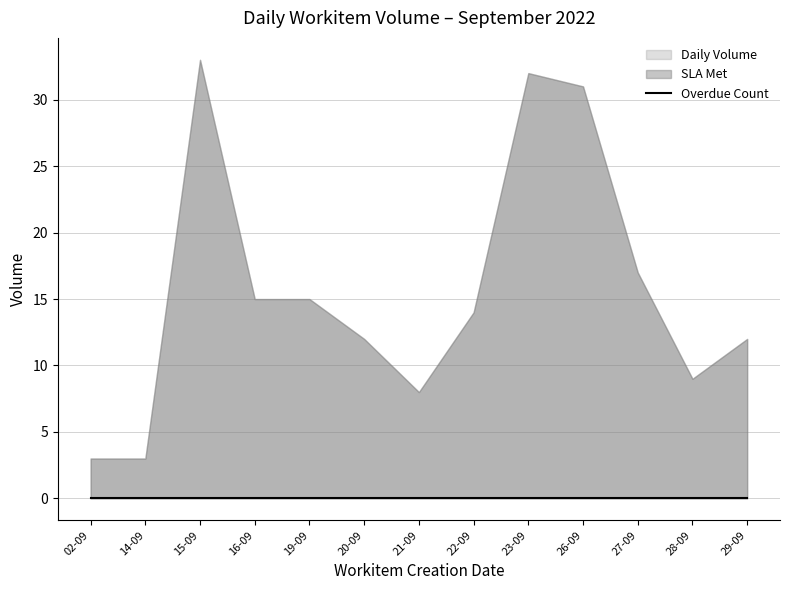

What is the label of the 2nd point from the left?

14-09